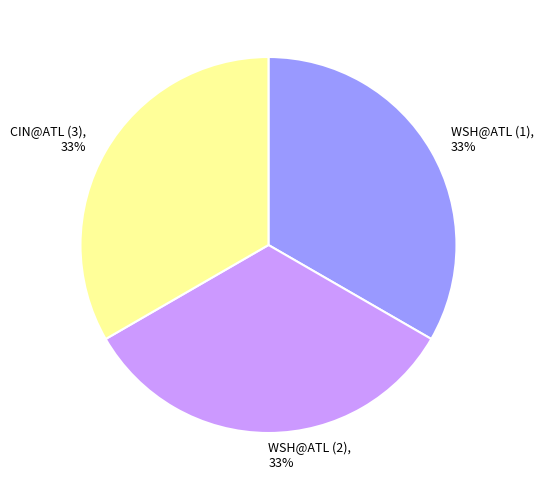

To the nearest percent, what percentage of the pie is CIN@ATL (3)?

33%